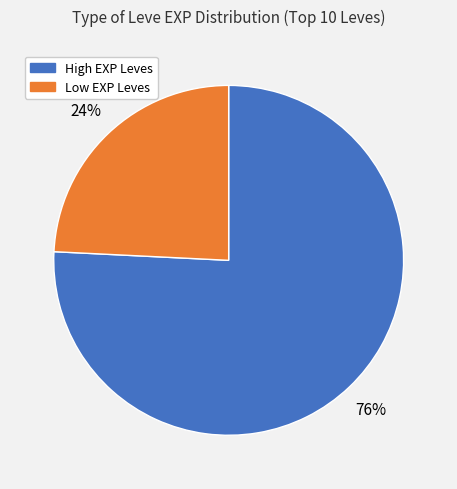

To the nearest percent, what is the difference between the largest and smallest slice percentages?

52%